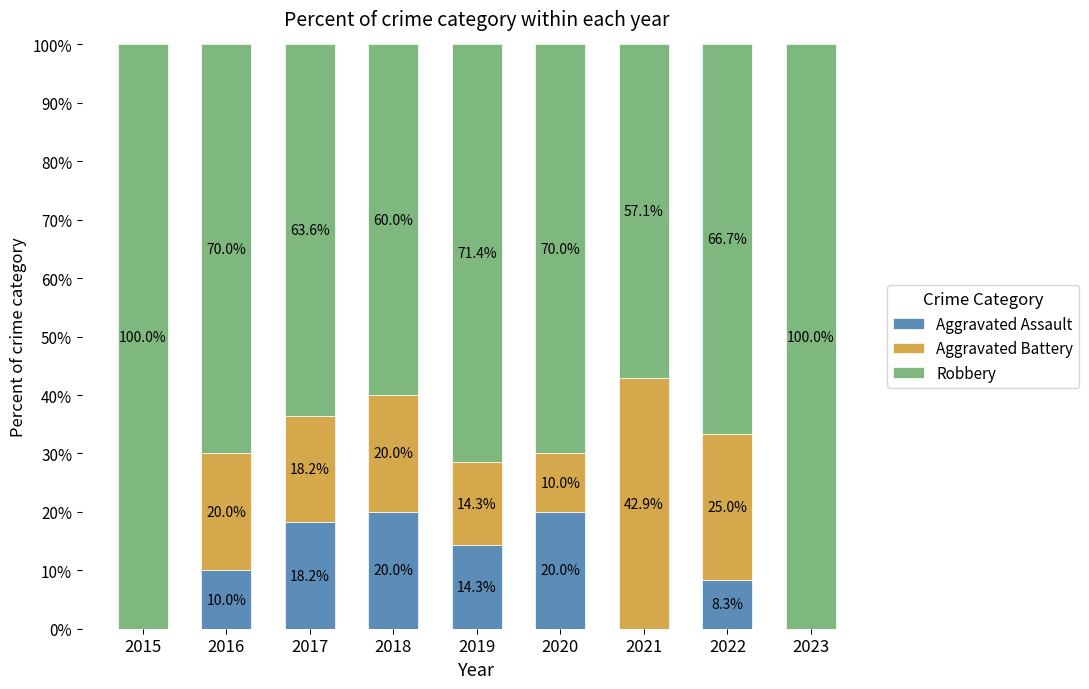

What is the total value across all series at 2022?

100.0